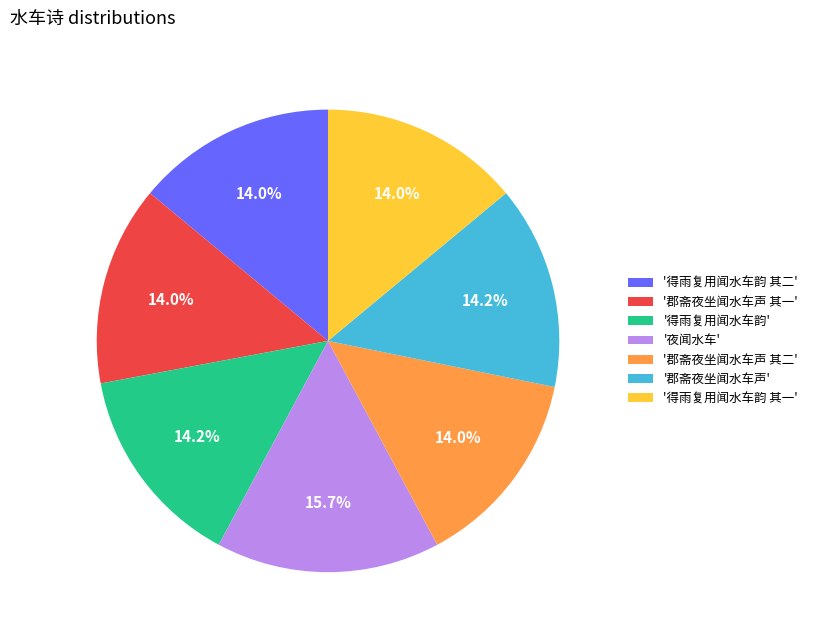

What is the largest slice in the pie chart?

'夜闻水车'